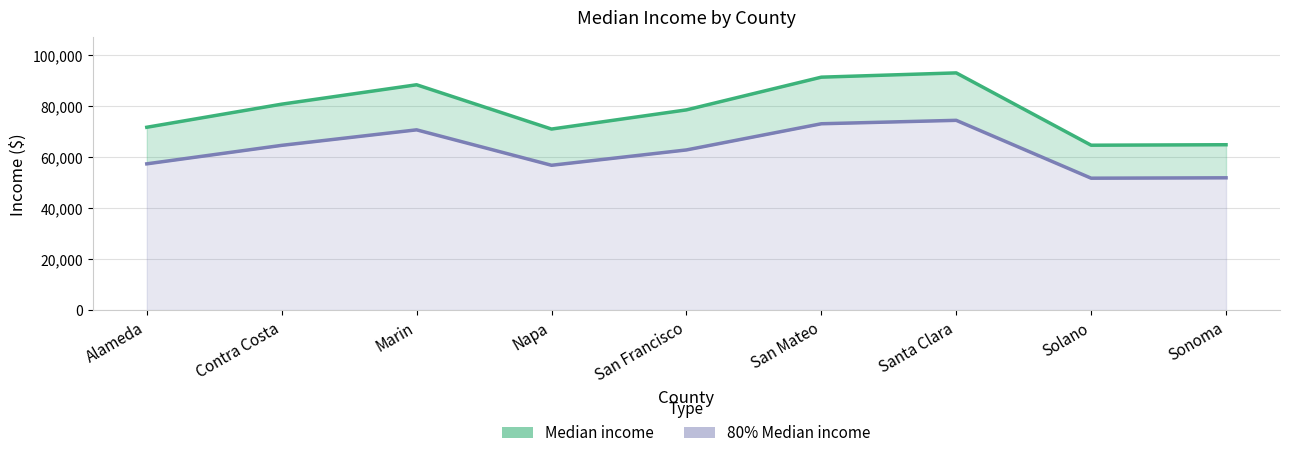

At which label does 80% Median income reach its peak?

Santa Clara